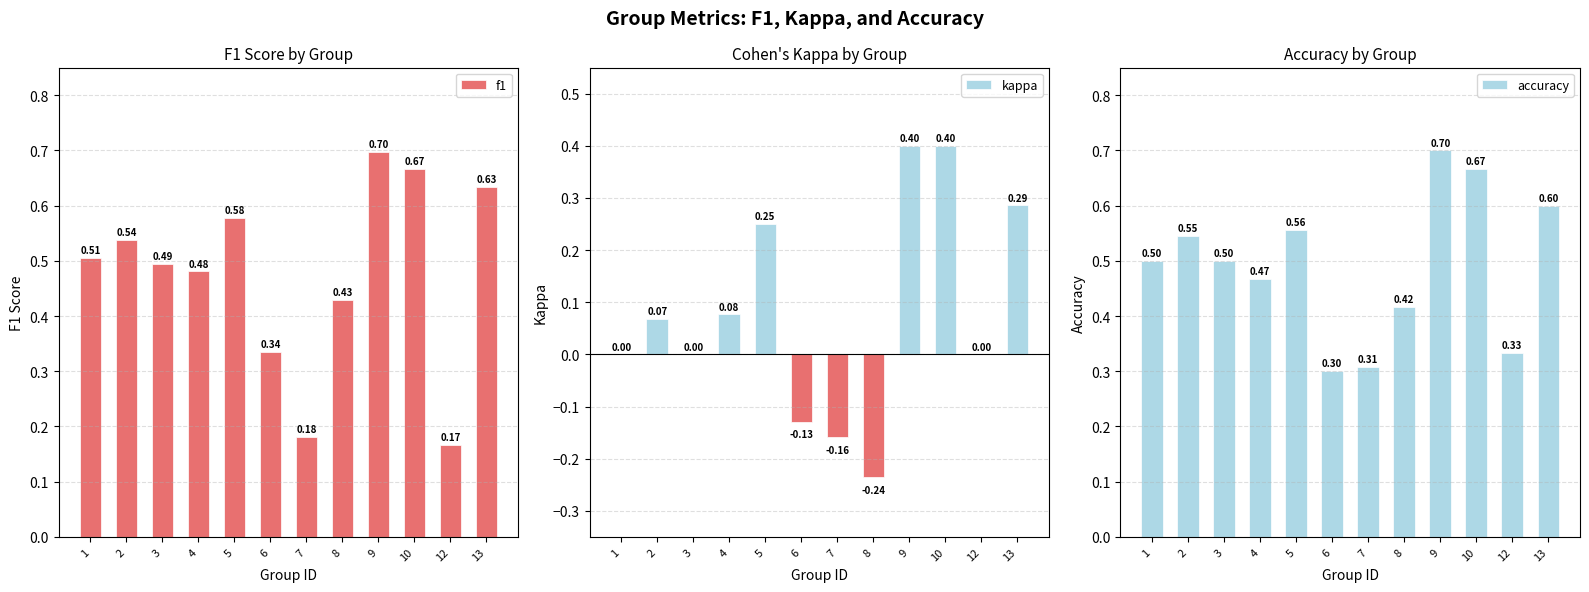

Rank the series by their maximum value, from lowest to highest.

kappa, f1, accuracy